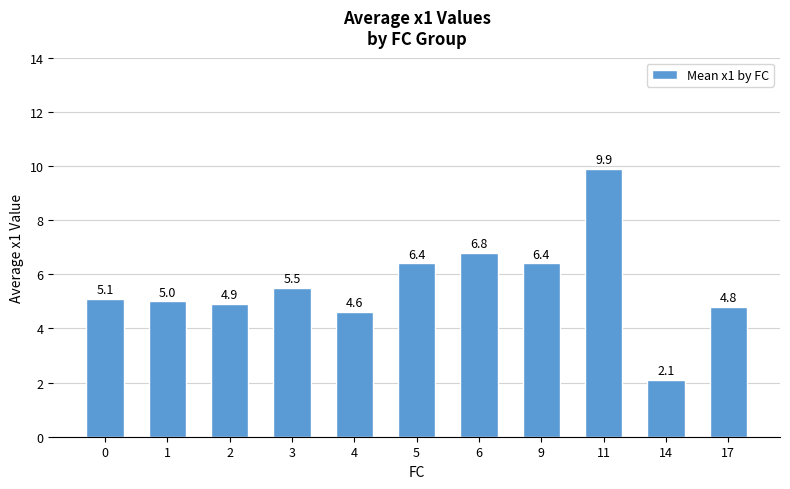

Between 2 and 11, which is larger?

11